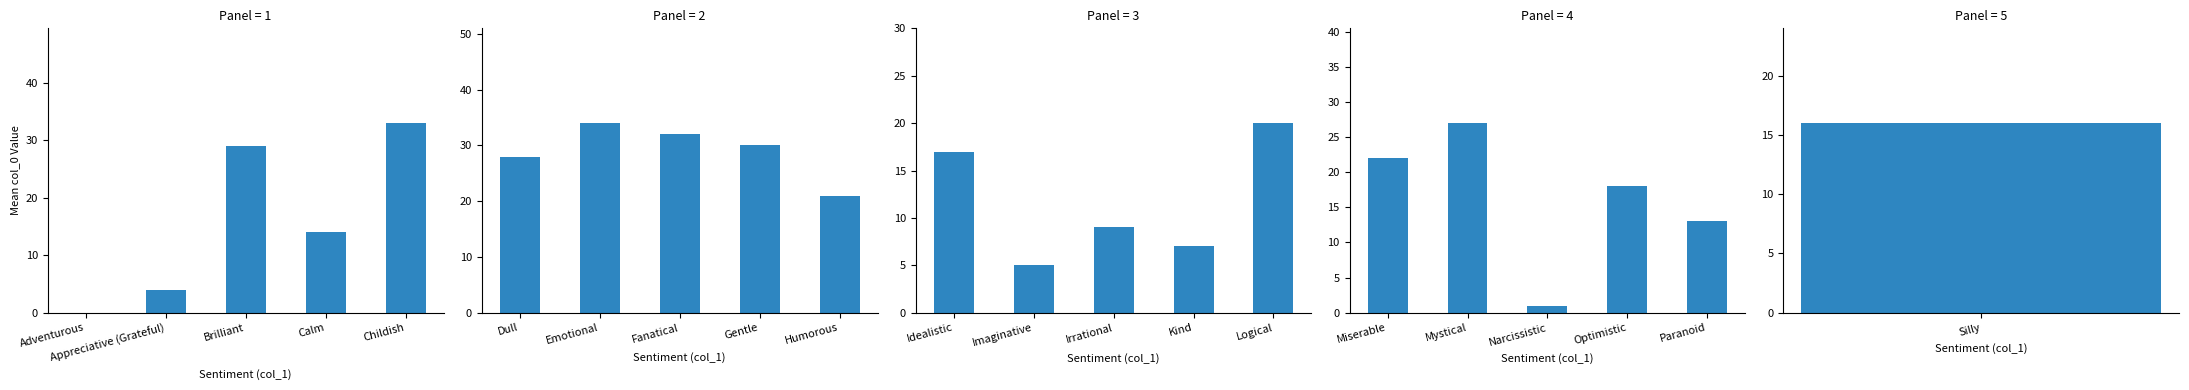

The Panel 4 series shows 37 at Miserable. True or false?

False